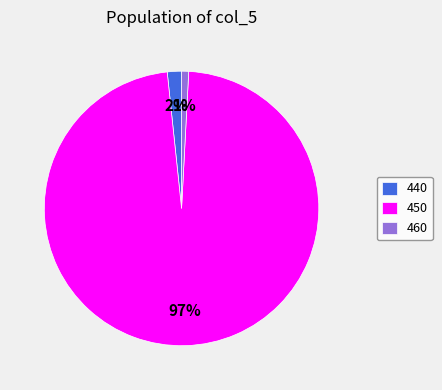

Combined, do 440 and 450 account for over 50%?

Yes